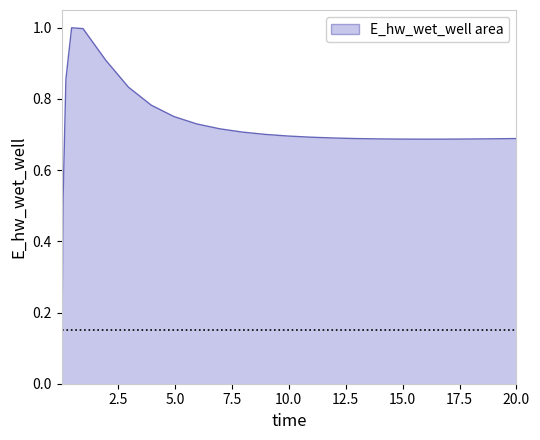

What is the greatest value displayed?

1.0